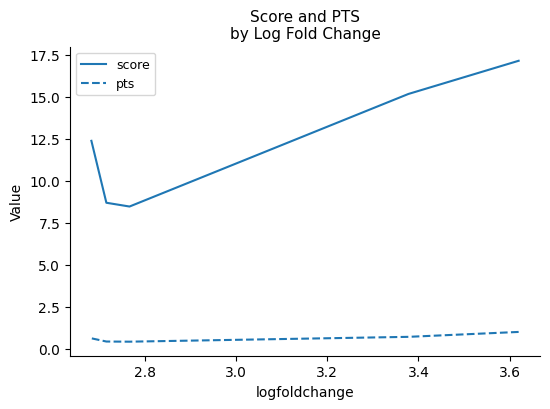

Which series has the widest spread of values?

score